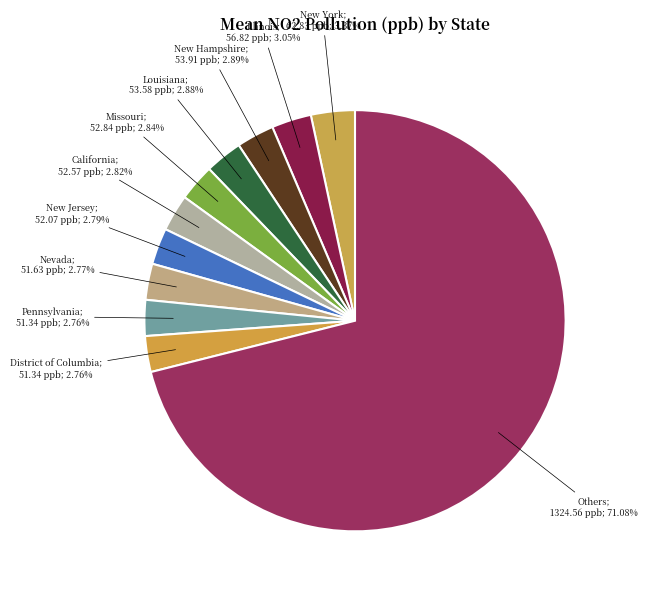

How many segments does this pie chart have?

11